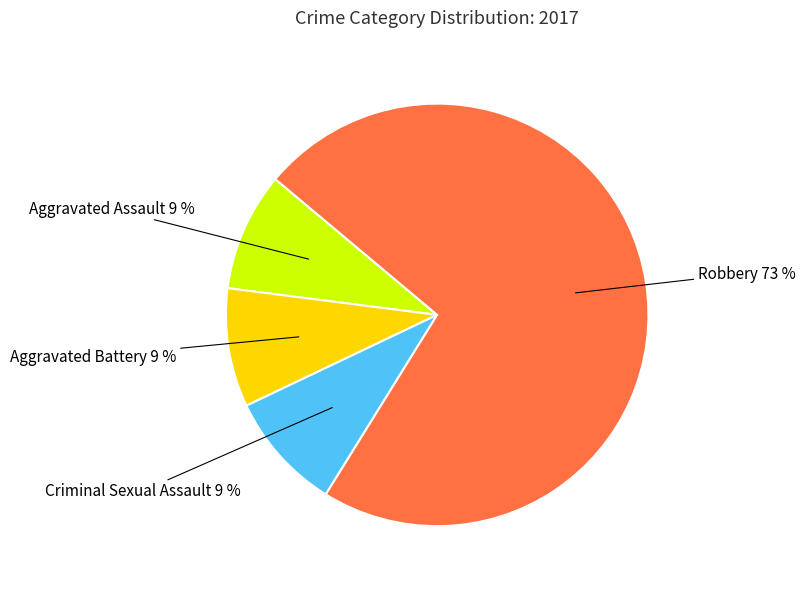

To the nearest percent, what is the difference between the largest and smallest slice percentages?

64%